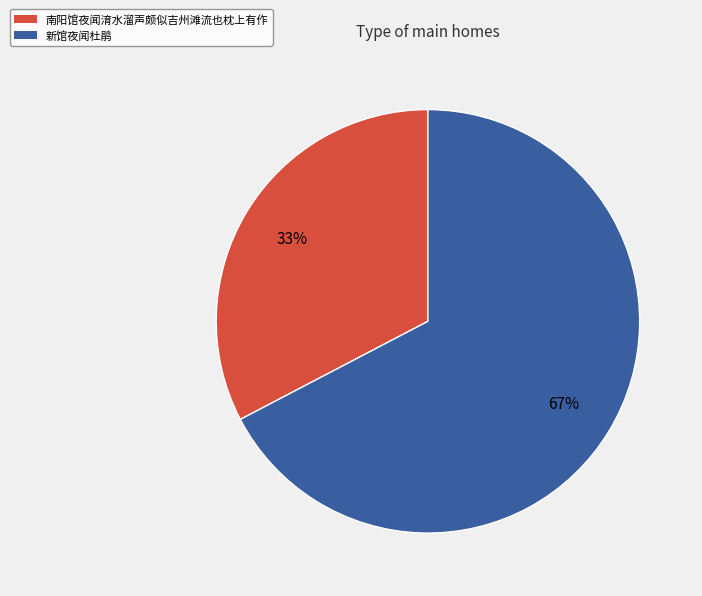

Is 南阳馆夜闻淯水溜声颇似吉州滩流也枕上有作 the majority of the pie?

No